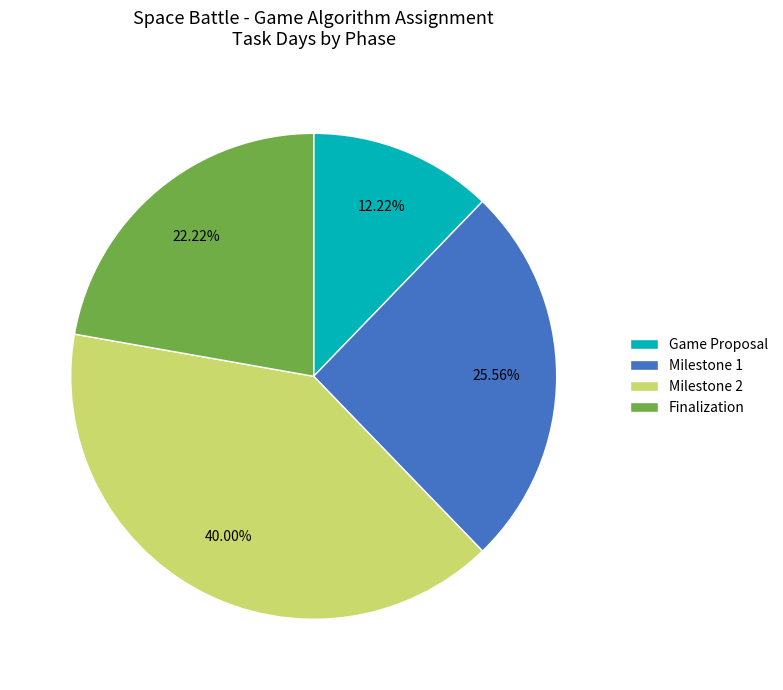

Is the sum of Milestone 2 and Finalization greater than half?

Yes